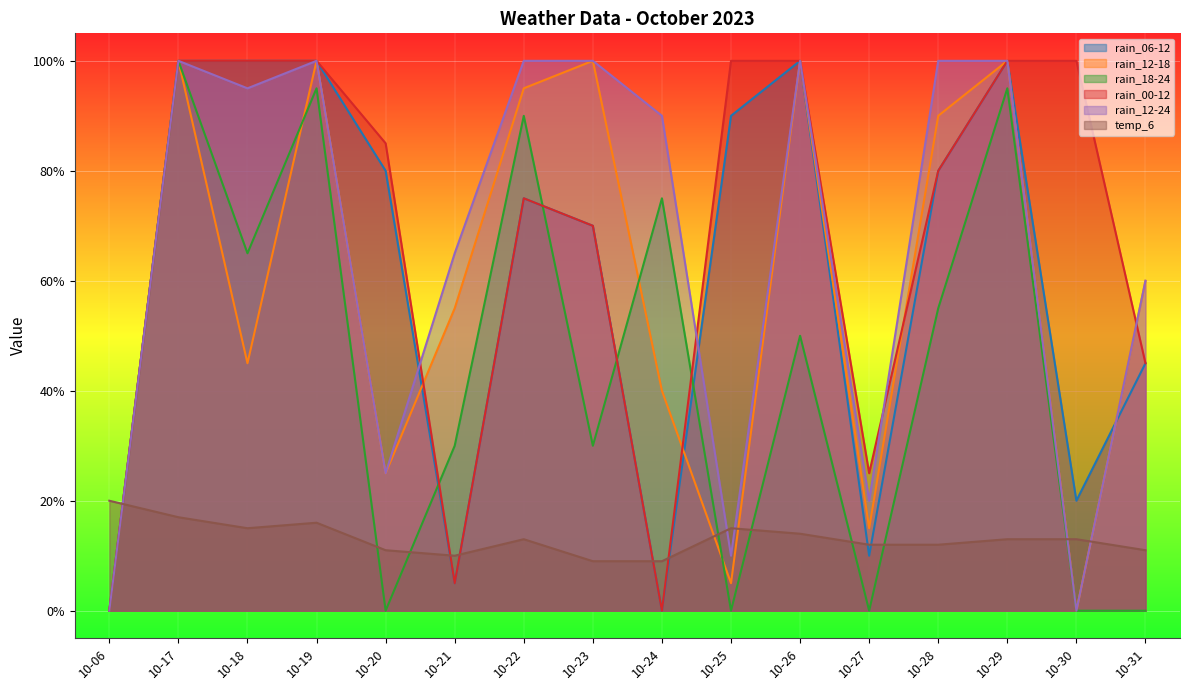

True or false: rain_00-12 has more than 2 points higher than both neighbors.

False